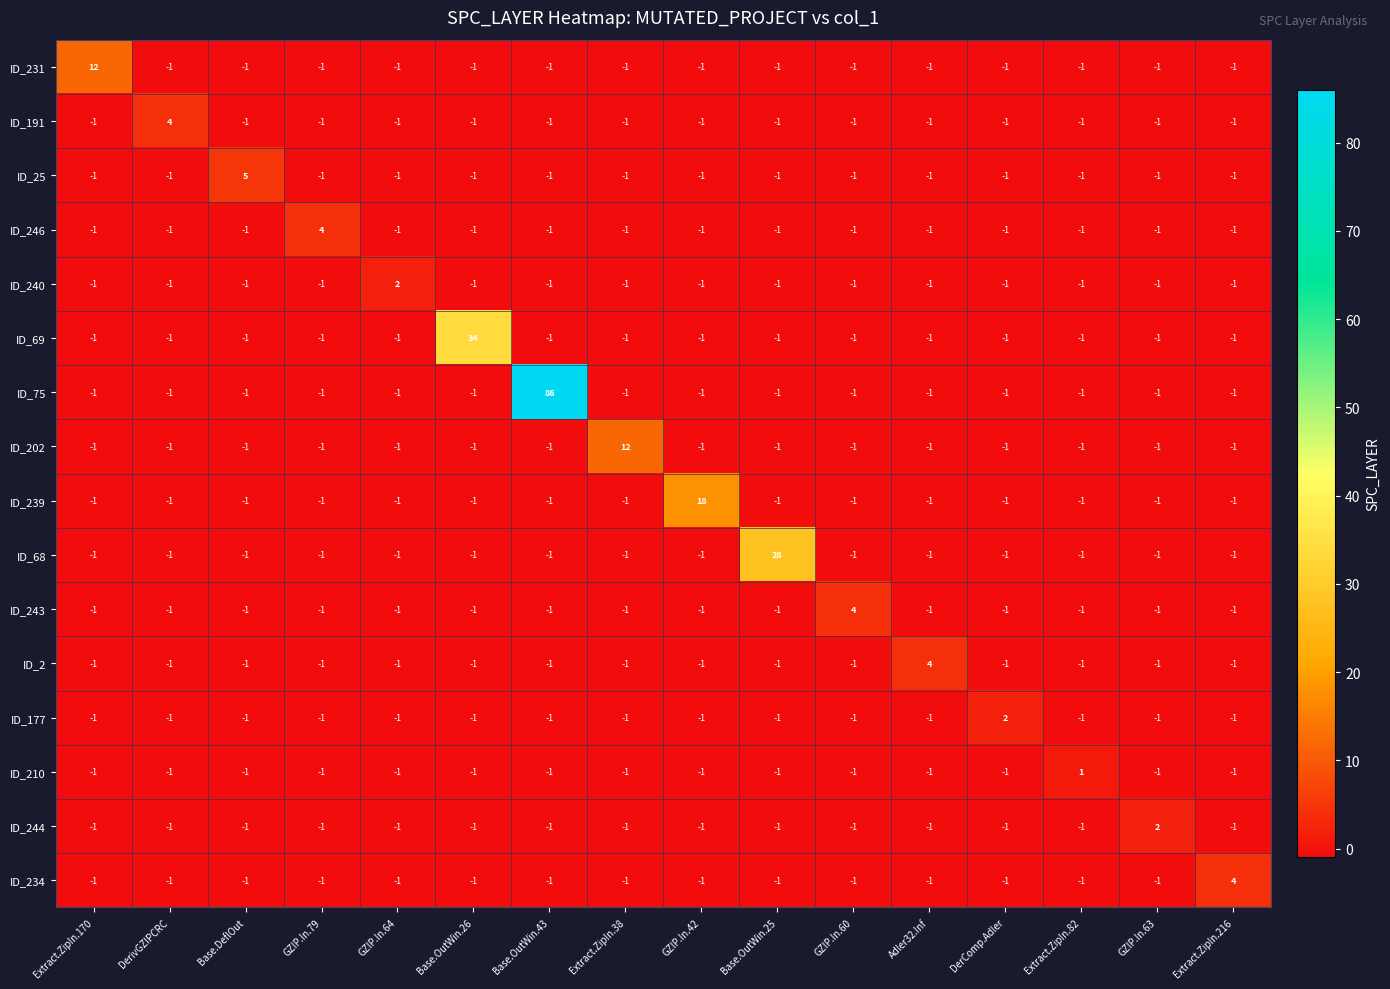

True or false: ID_231 has a value of 12 at Extract.ZipIn.170.

True